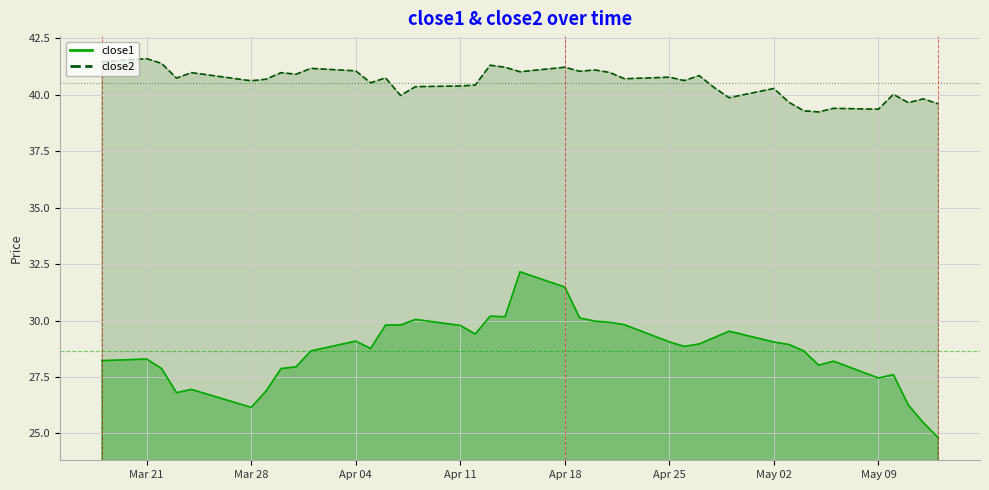

What is the approximate value of close2 at May 09?

39.4